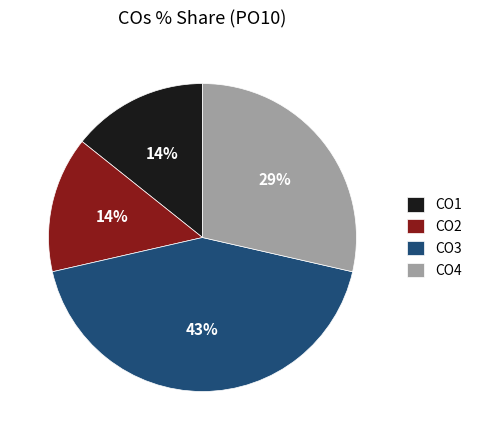

Does CO1 account for over 50% of the chart?

No